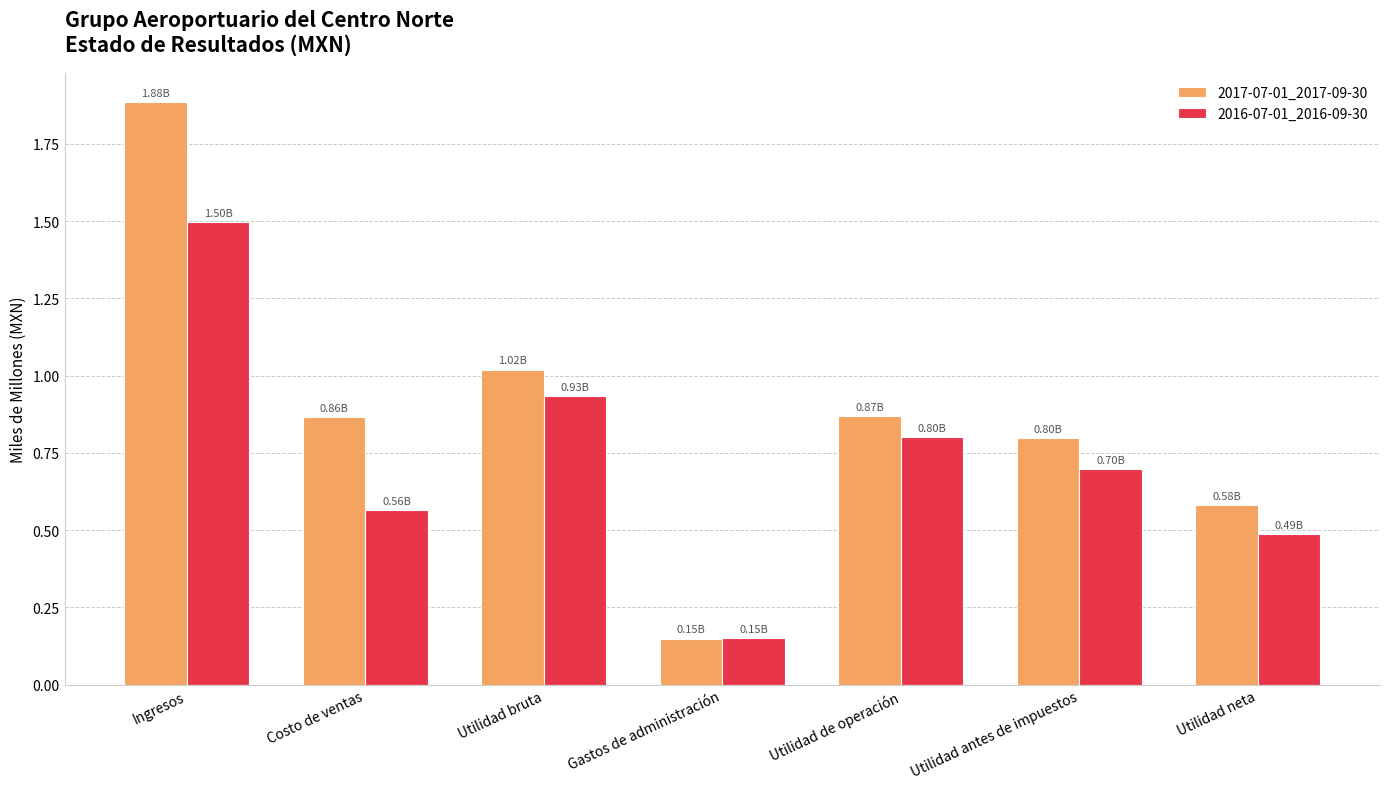

Is the value of 2017-07-01_2017-09-30 at Ingresos greater than the value of 2016-07-01_2016-09-30 at Utilidad de operación?

Yes